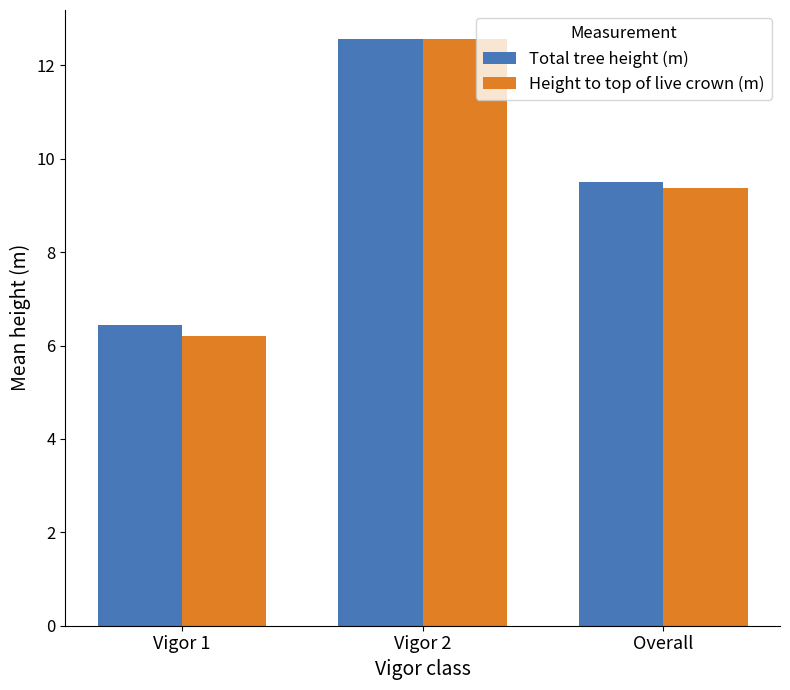

How many bars are there in each group?

2